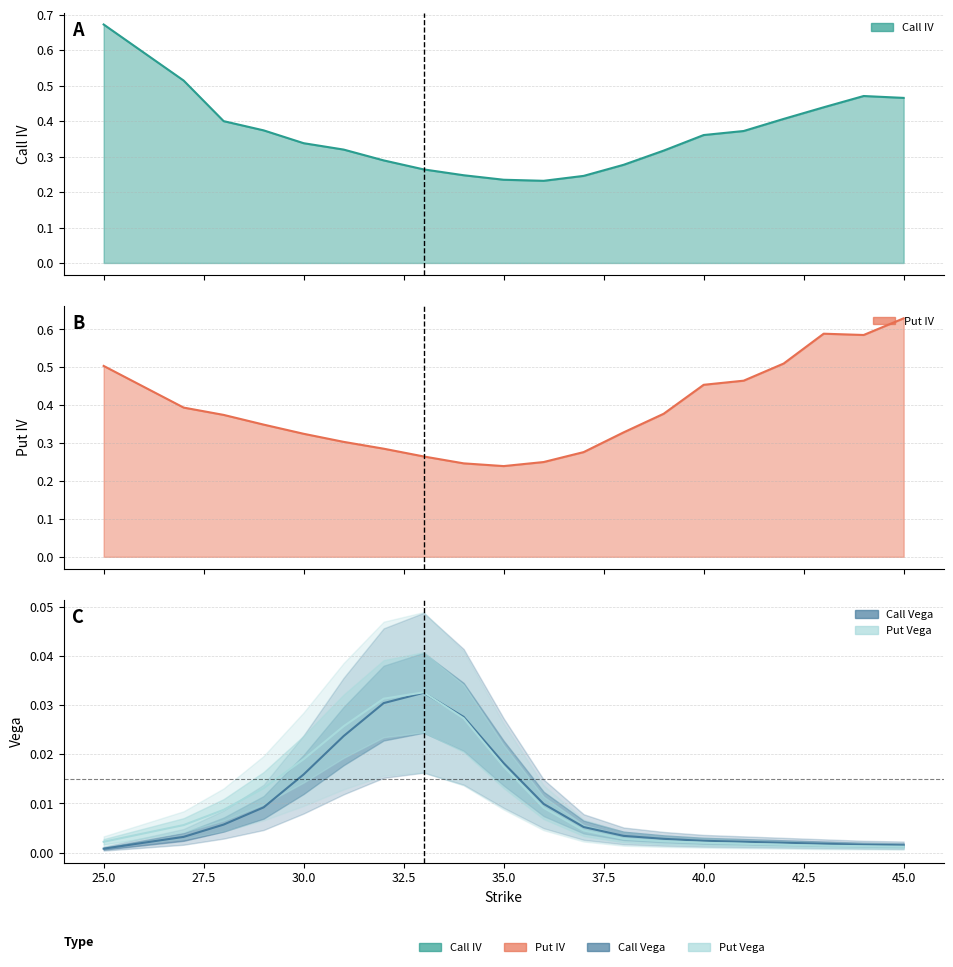

The Call Vega series shows 0.0 at 37. True or false?

False